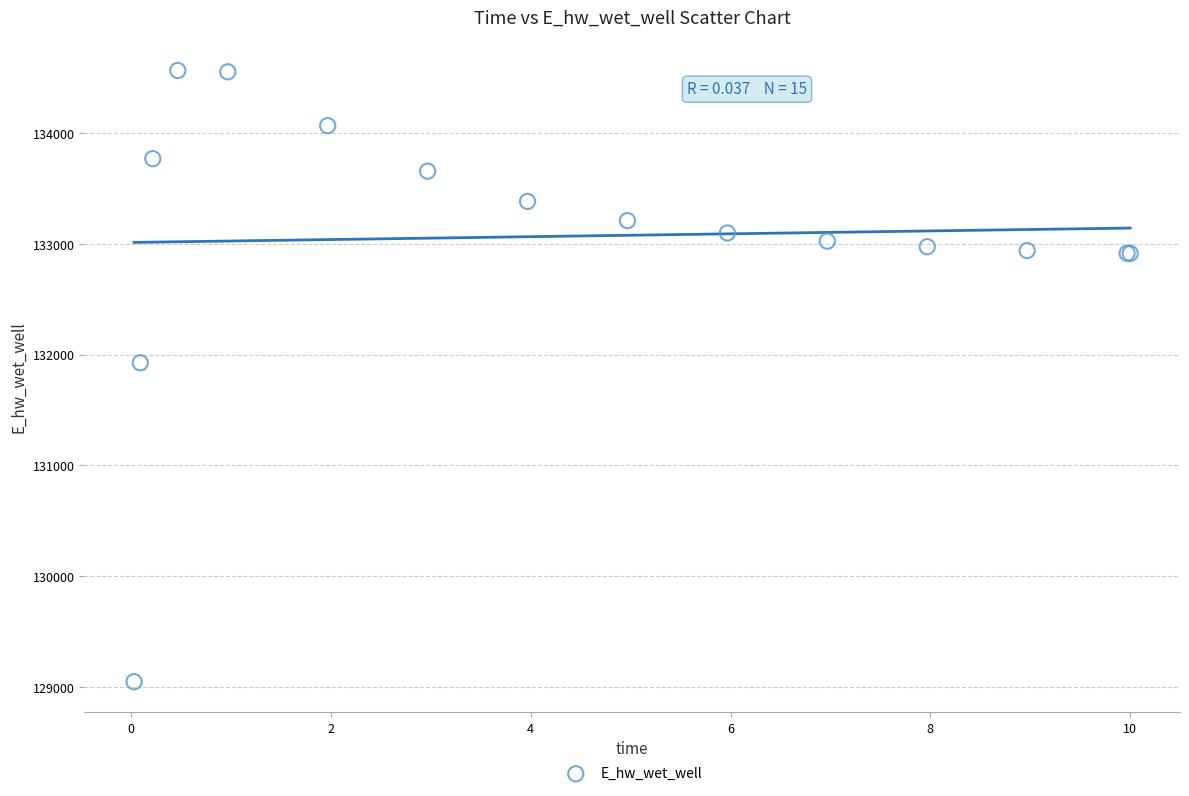

What Y value in the scatter plot is closest to 131806?

131926.4